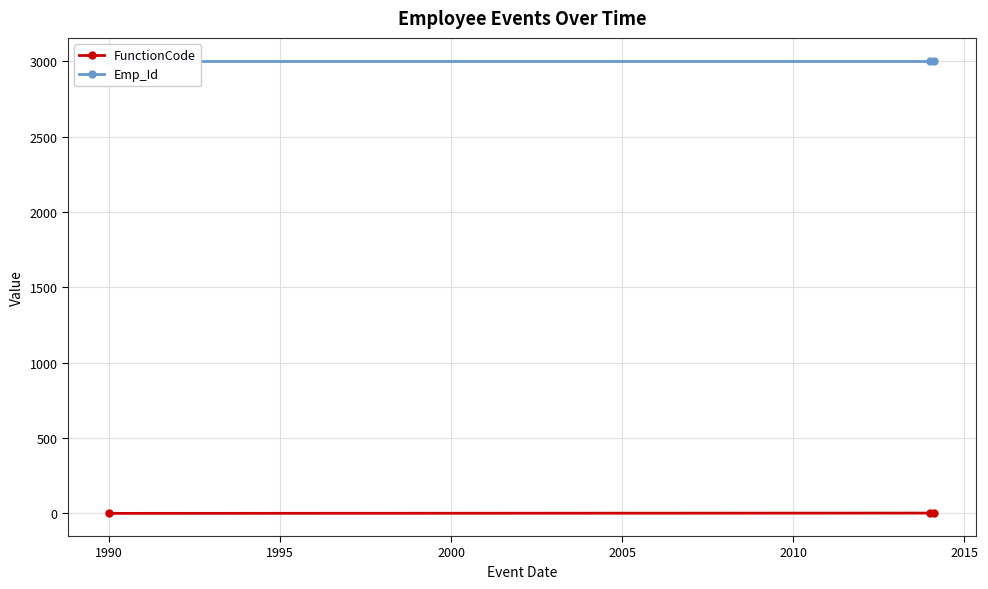

How many lines are shown in the chart?

2